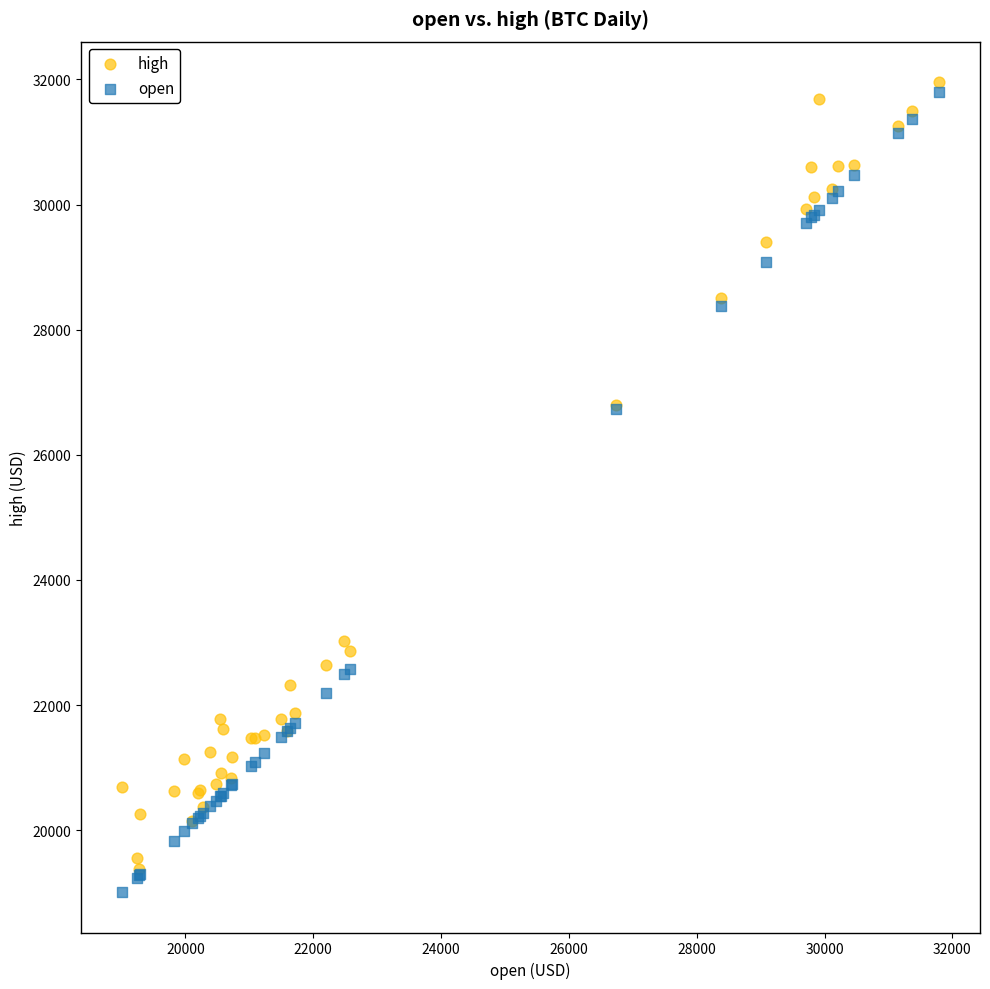

What are all the series names shown in the legend?

high, open